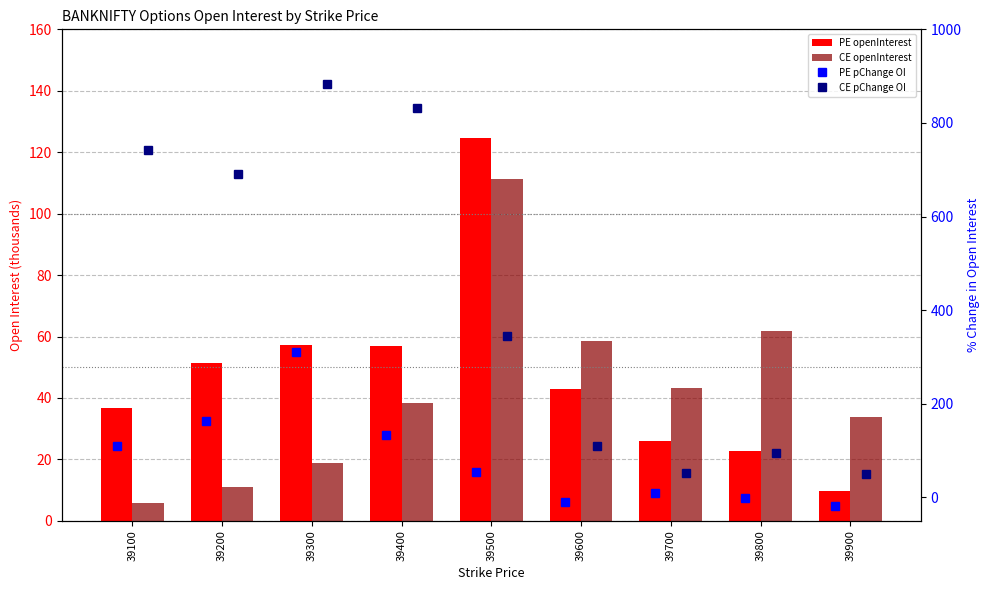

What are all the series names shown in the legend?

PE openInterest, CE openInterest, PE pChange OI, CE pChange OI